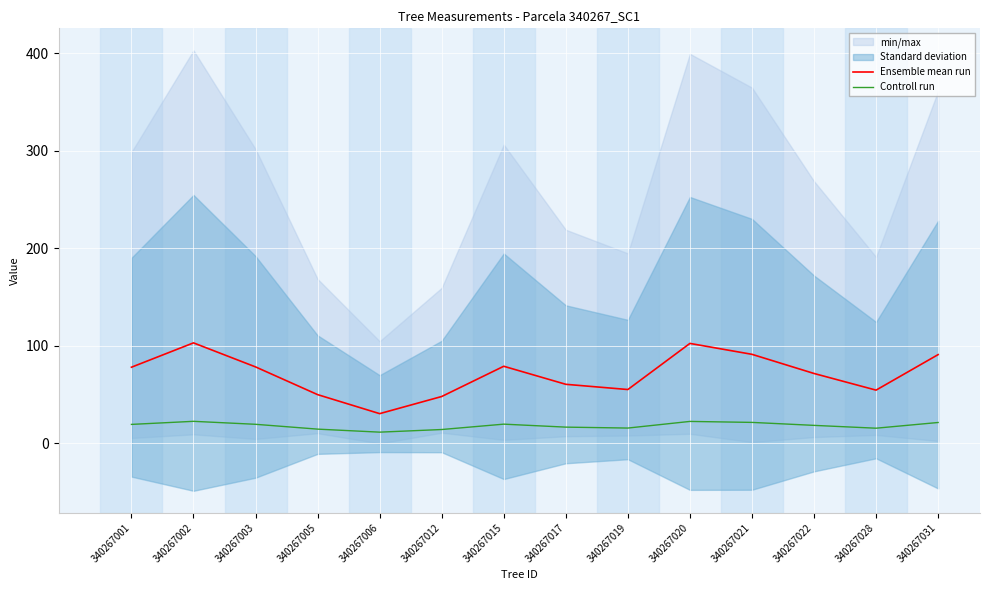

How many data points in Controll run are less than 19?

7